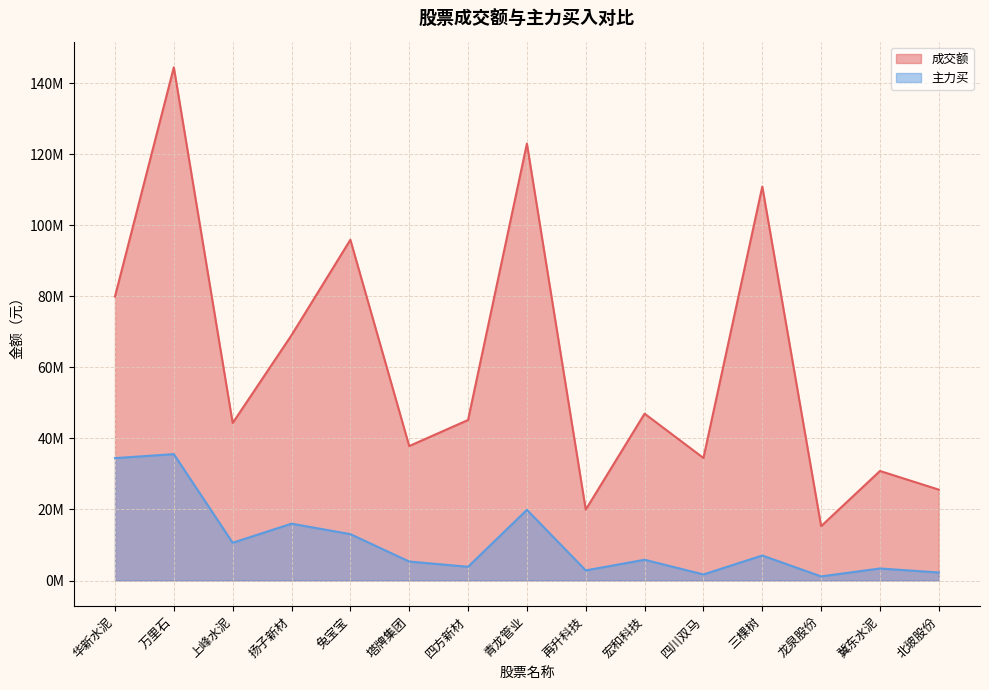

What is the difference between the 成交额 values at 龙泉股份 and 兔宝宝?

80637854